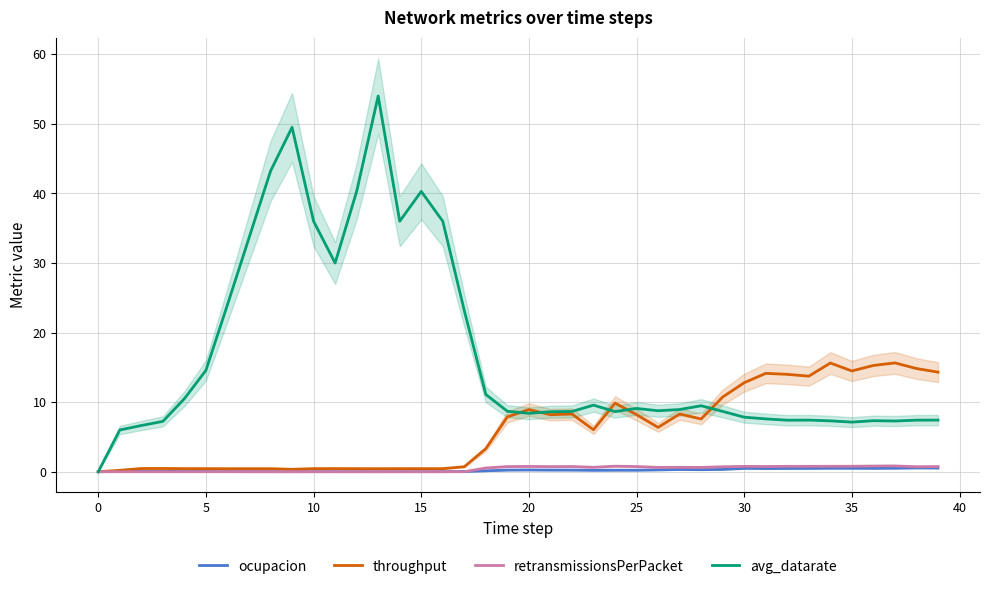

Between 21 and 29, which series saw the biggest shift?

throughput